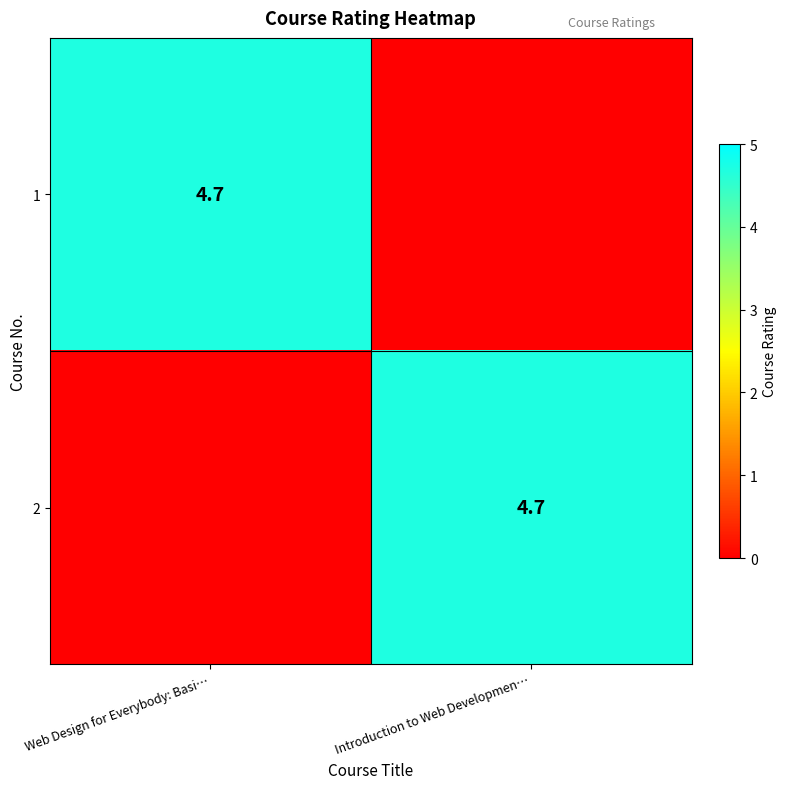

Count the number of categories in the chart.

2